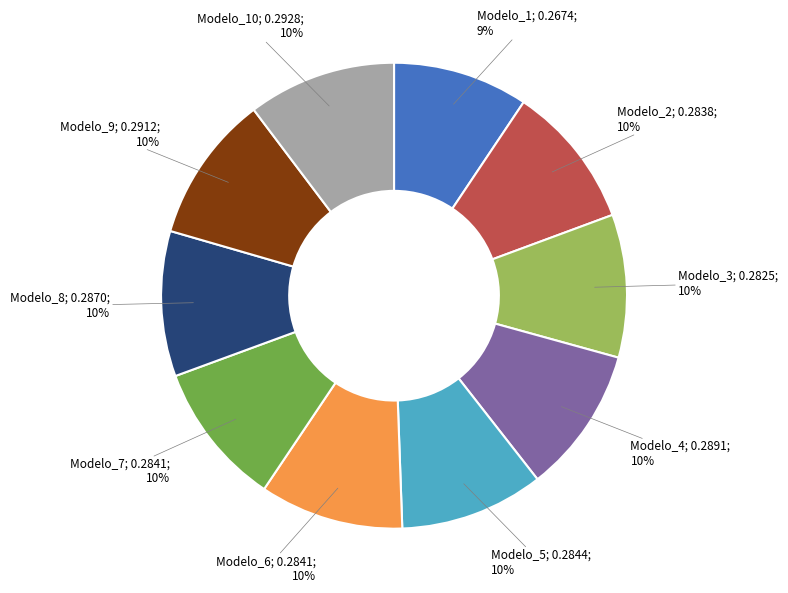

To the nearest percent, what is the average slice percentage?

10%